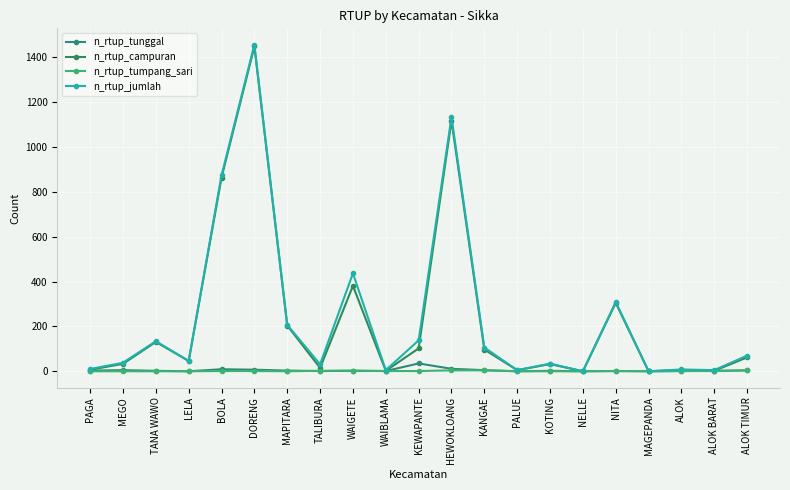

True or false: n_rtup_tumpang_sari and n_rtup_jumlah cross at least once.

False